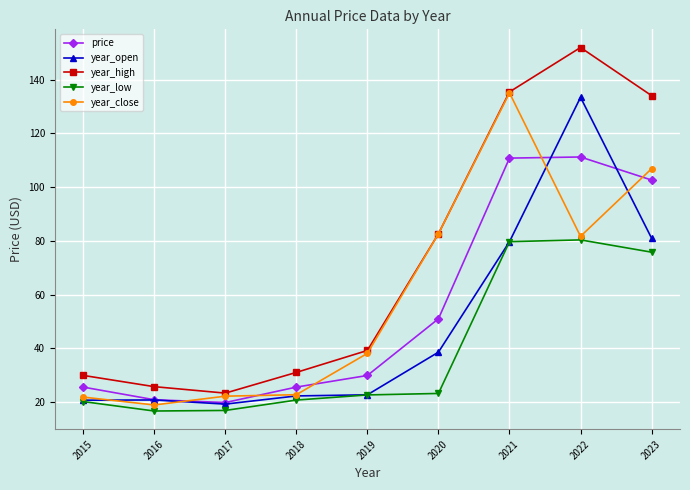

Does the chart display data point markers on the line(s)?

Yes